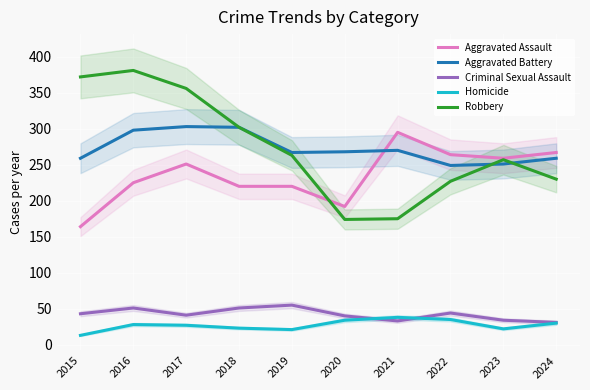

Which series has the widest spread of values?

Robbery